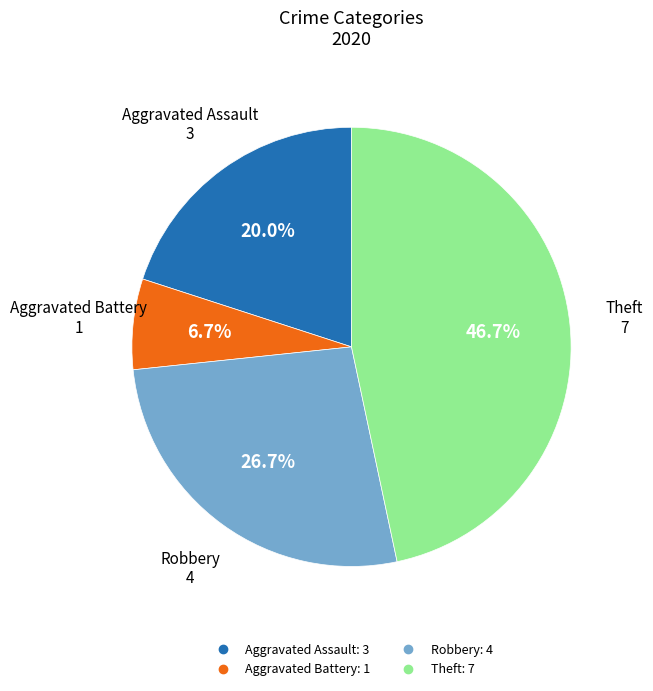

Rank the categories by value from lowest to highest.

Aggravated Battery, Aggravated Assault, Robbery, Theft